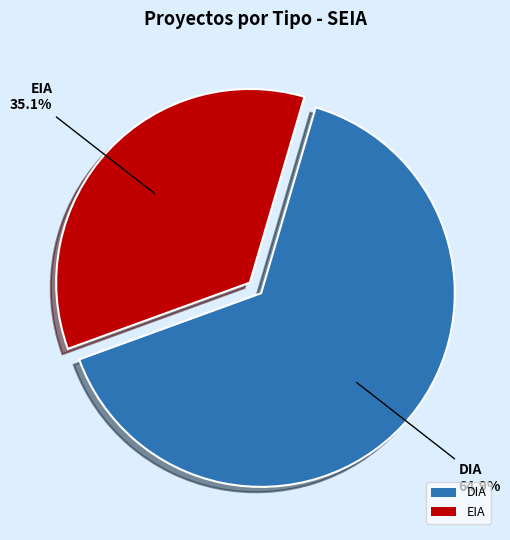

To the nearest percent, what percentage of the pie is DIA?

65%